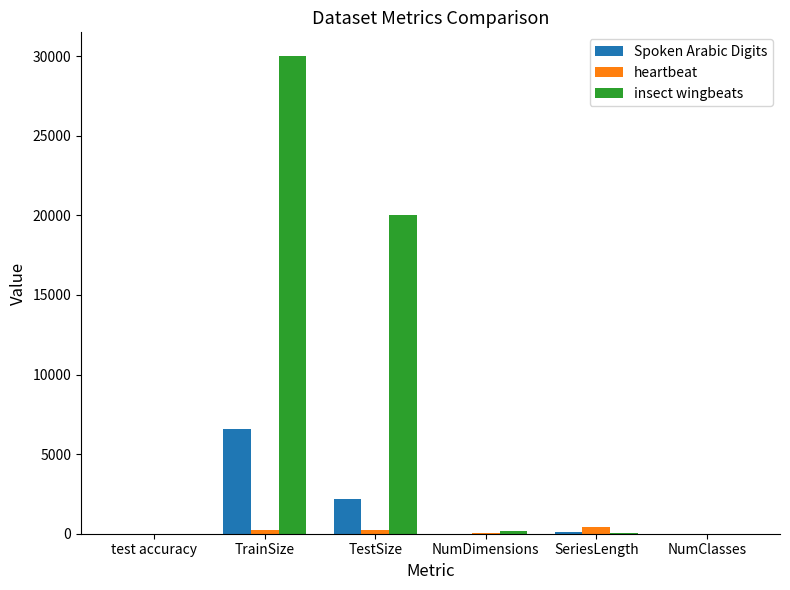

At which label is Spoken Arabic Digits closest to 3299?

TestSize